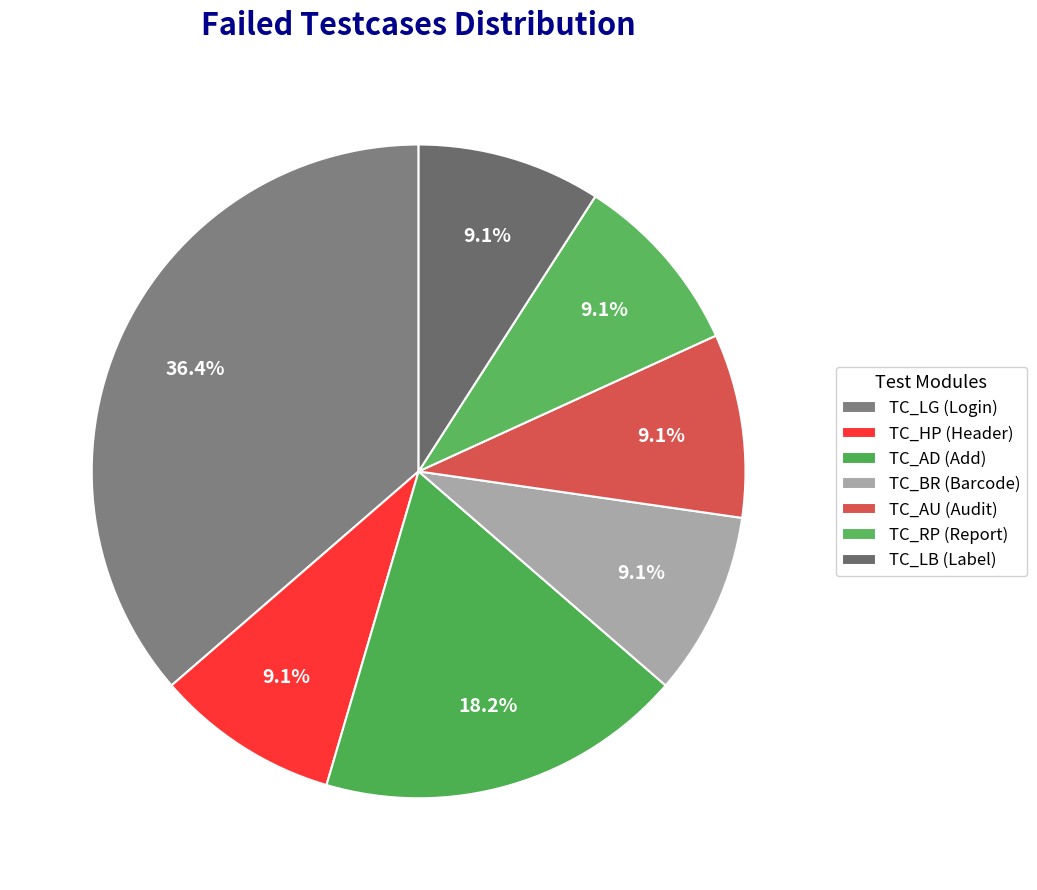

What percentage is the TC_AD slice, to the nearest percent?

18%